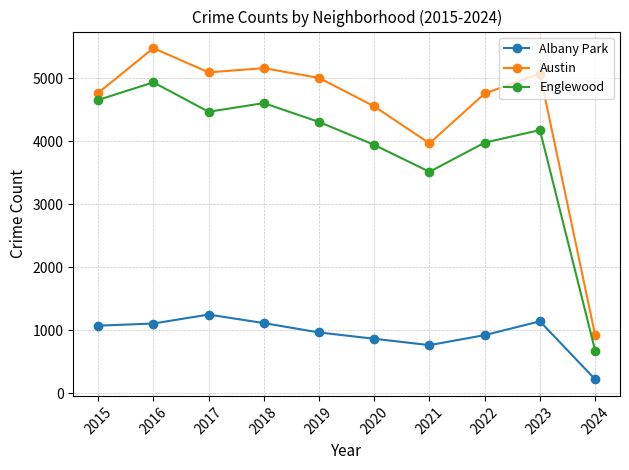

How many categories are shown in the chart?

10